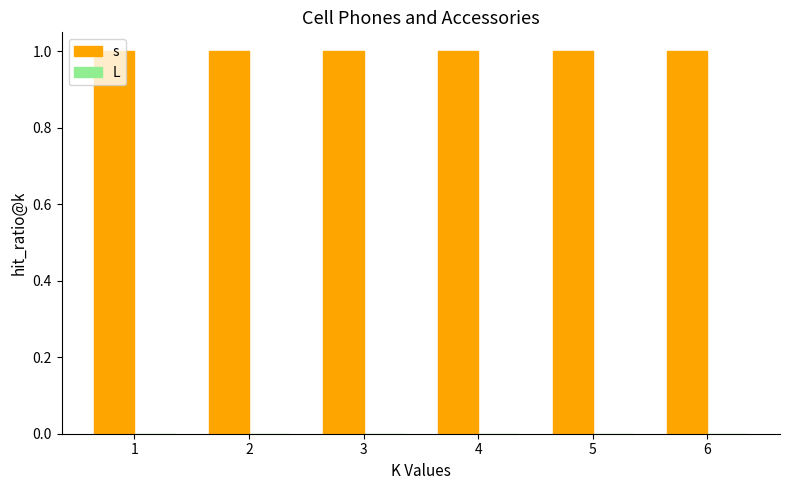

What is the average value of the s series?

1